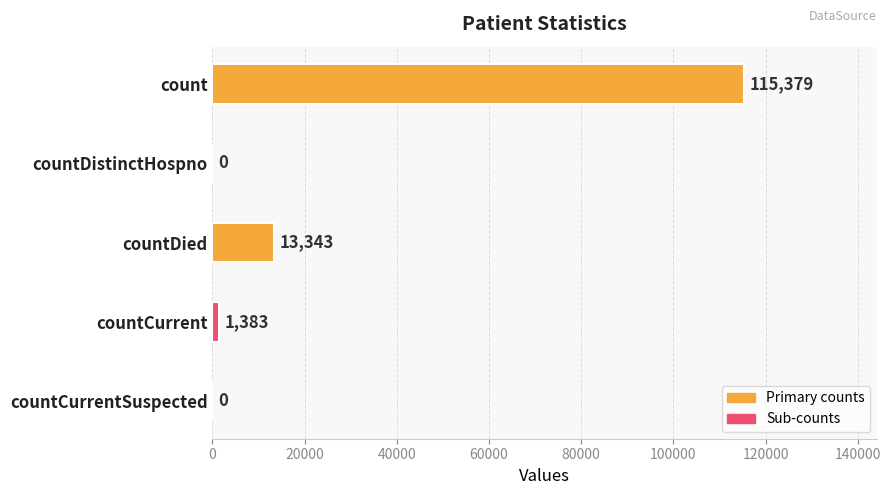

Is it true that the value at countDistinctHospno is 0?

True